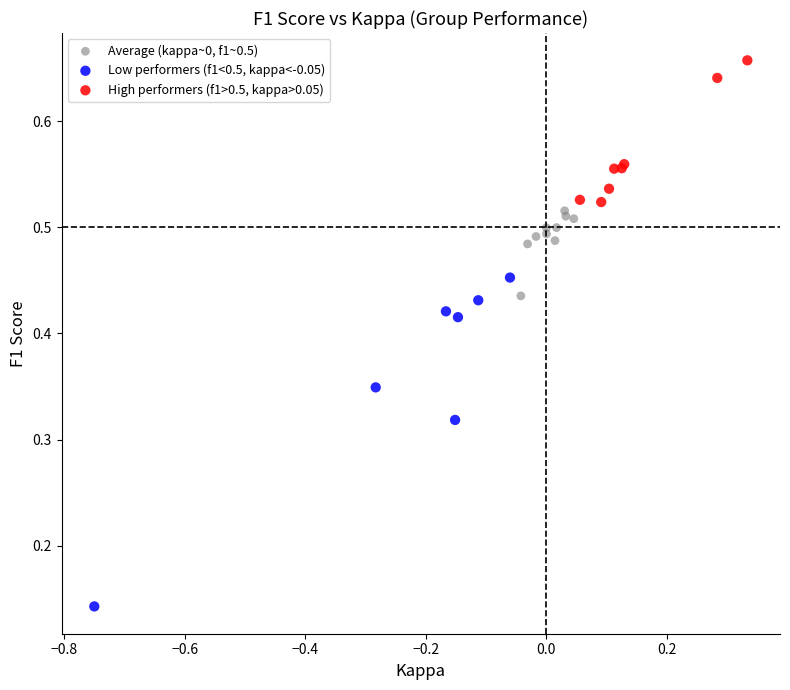

Which series has the widest spread of Y values?

Low performers (f1<0.5, kappa<-0.05)